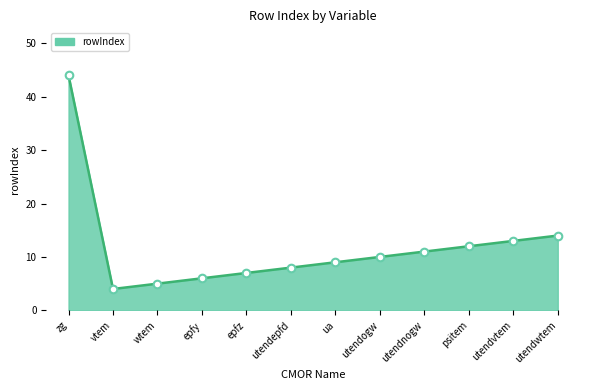

What is the change in value from utendvtem to utendwtem?

+1